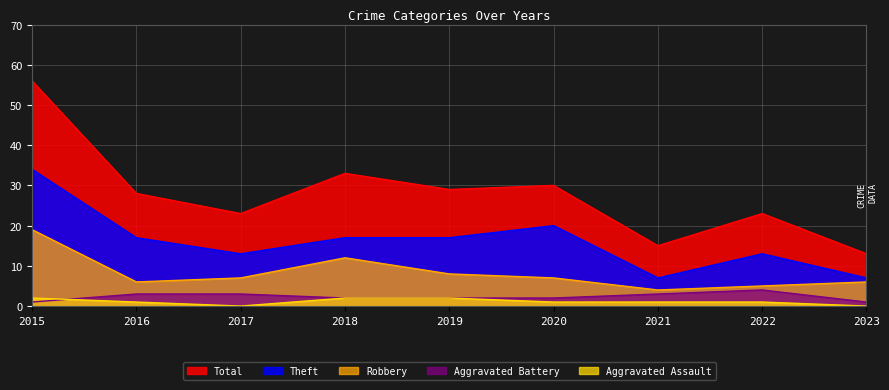

Count the number of categories in the chart.

9